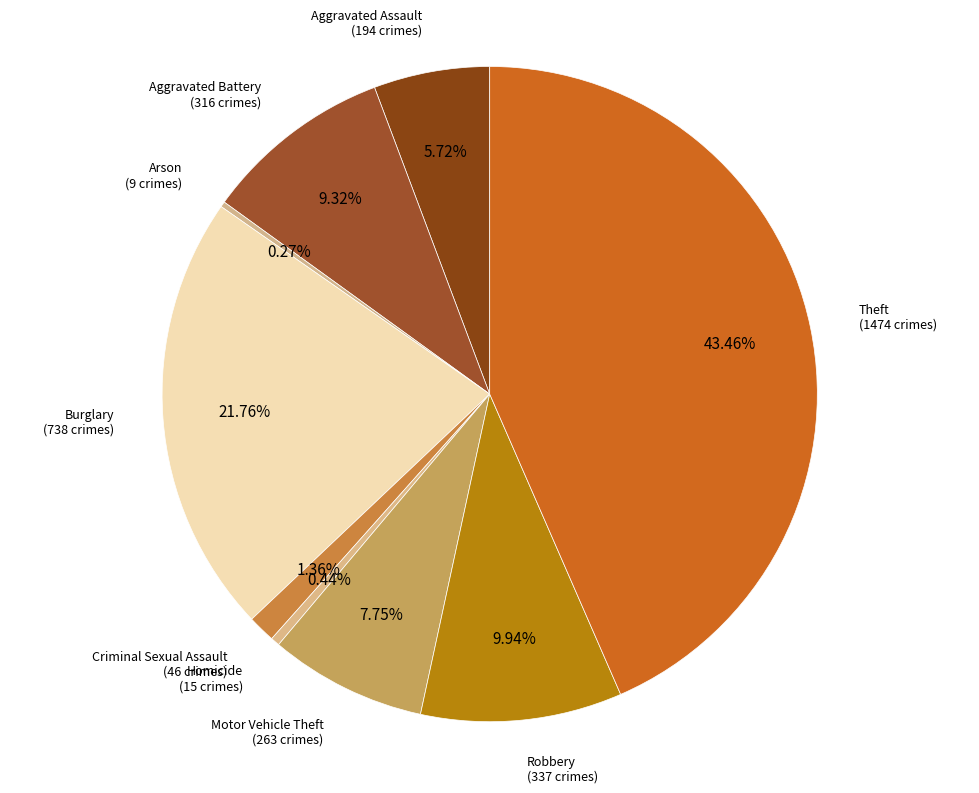

To the nearest percent, what percentage of the pie is Aggravated Assault?

6%